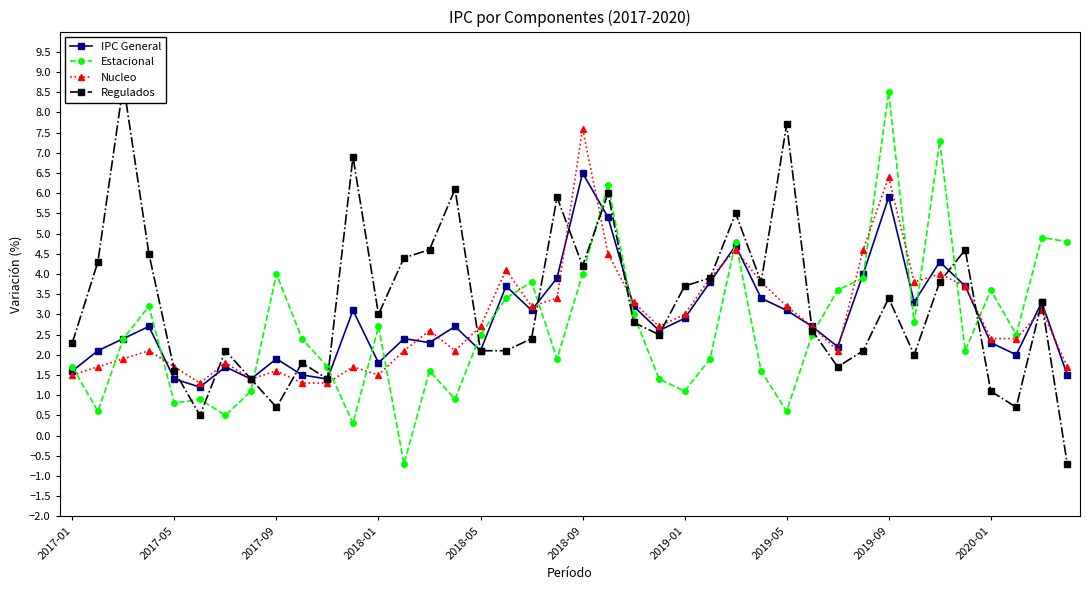

What is the difference between the maximum and minimum values in the Estacional series?

9.2